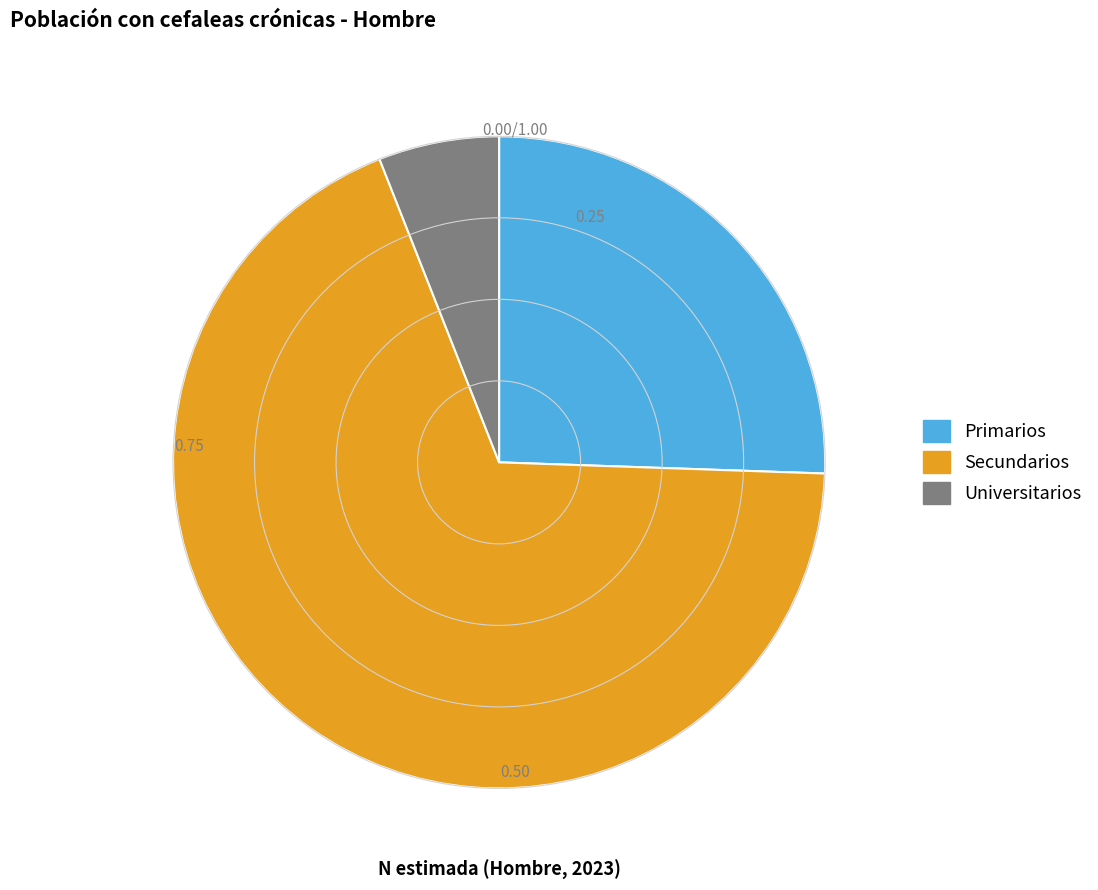

Which slice is the largest?

Secundarios